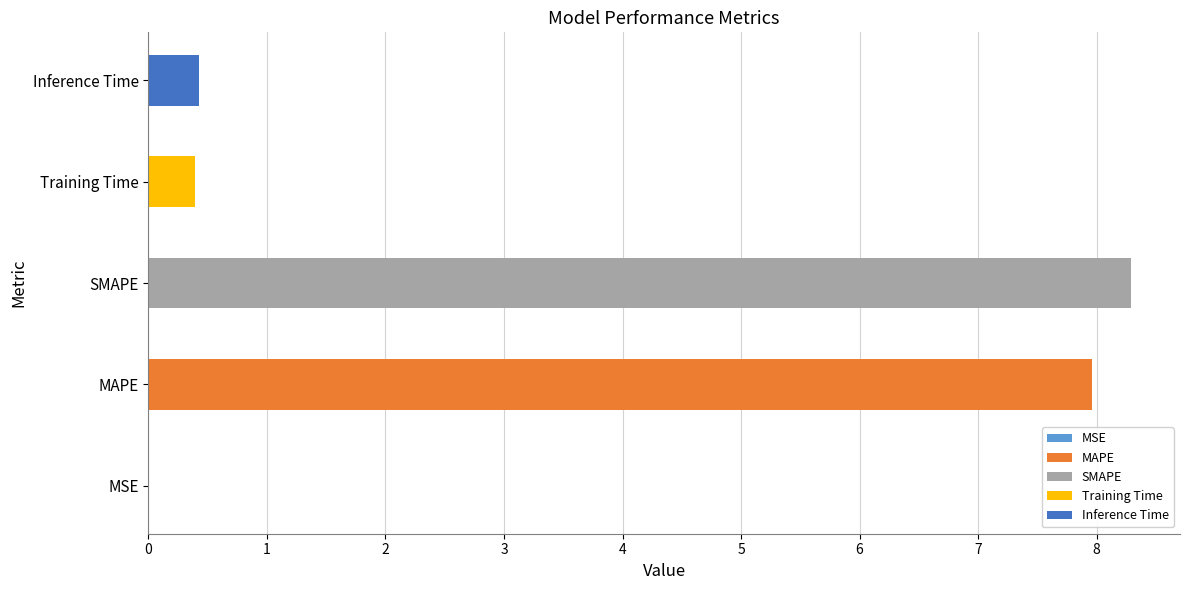

Which has a higher value, MSE or Training Time?

Training Time